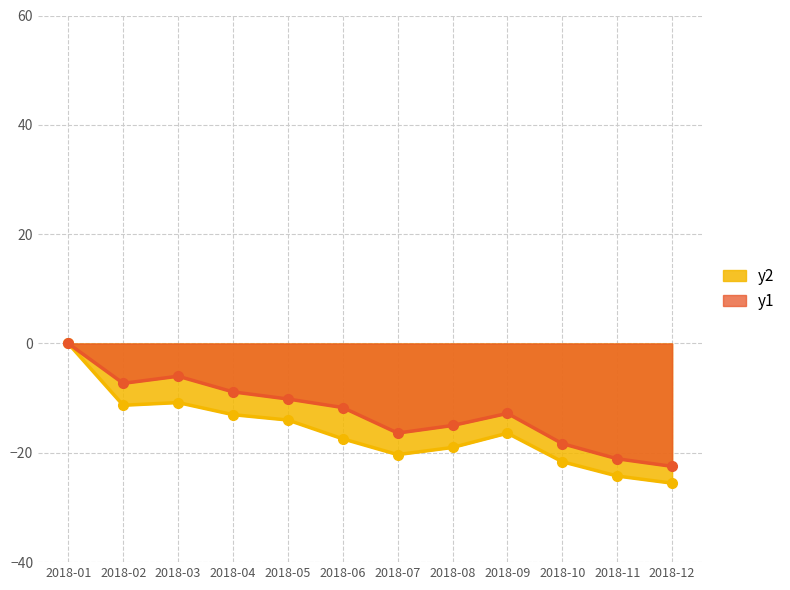

Is the value of close at 2018-10 greater than the value of high at 2018-10?

Yes